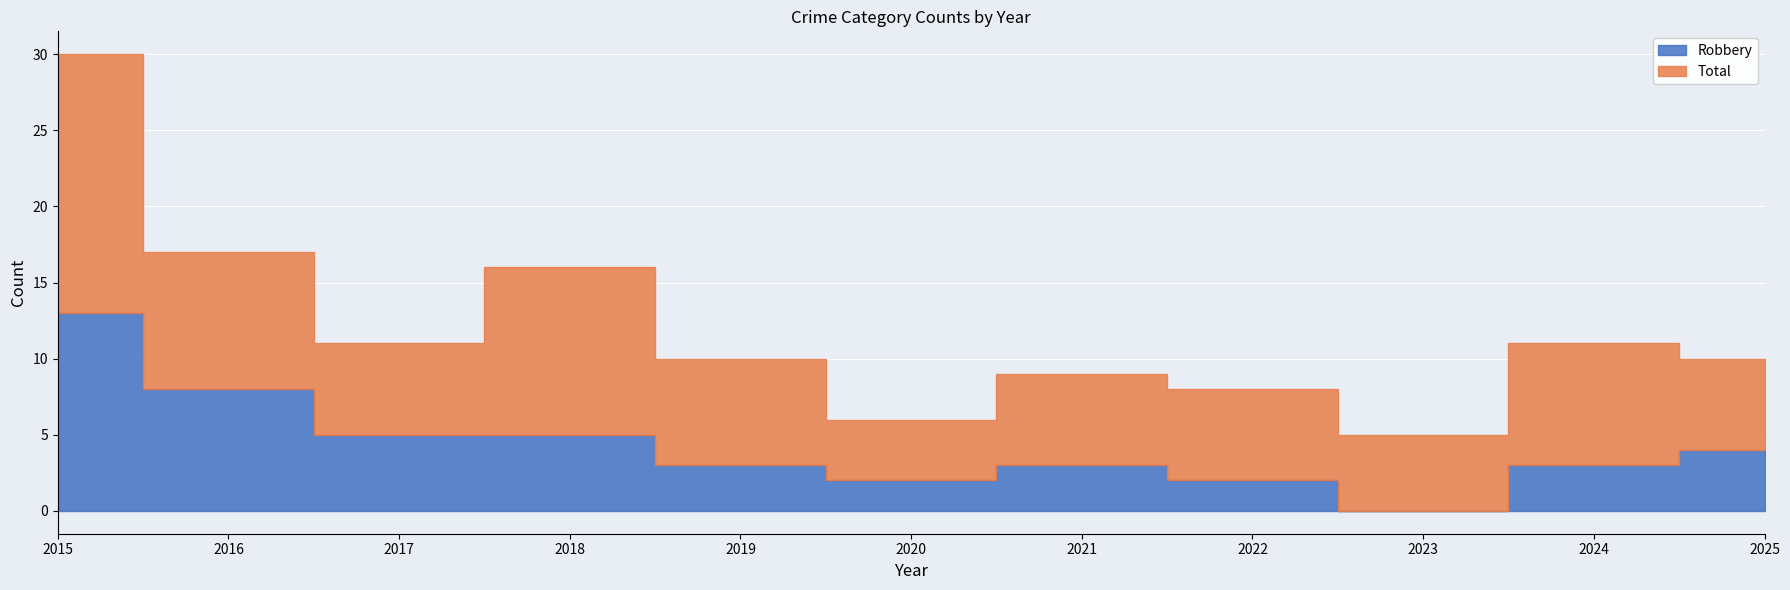

How many interior local peaks does the Robbery series have?

1